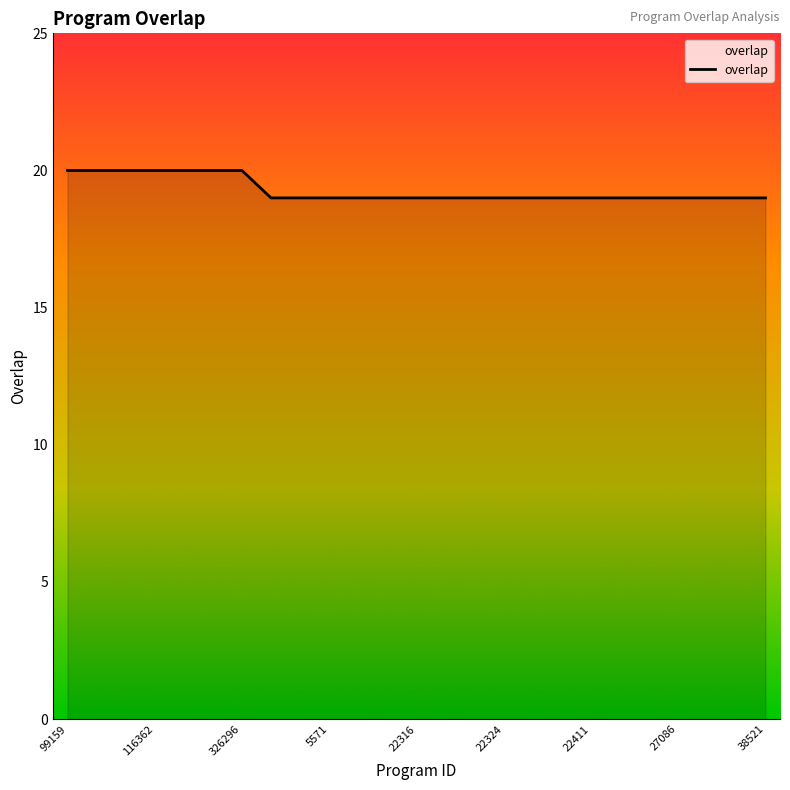

What is the smallest value displayed?

19